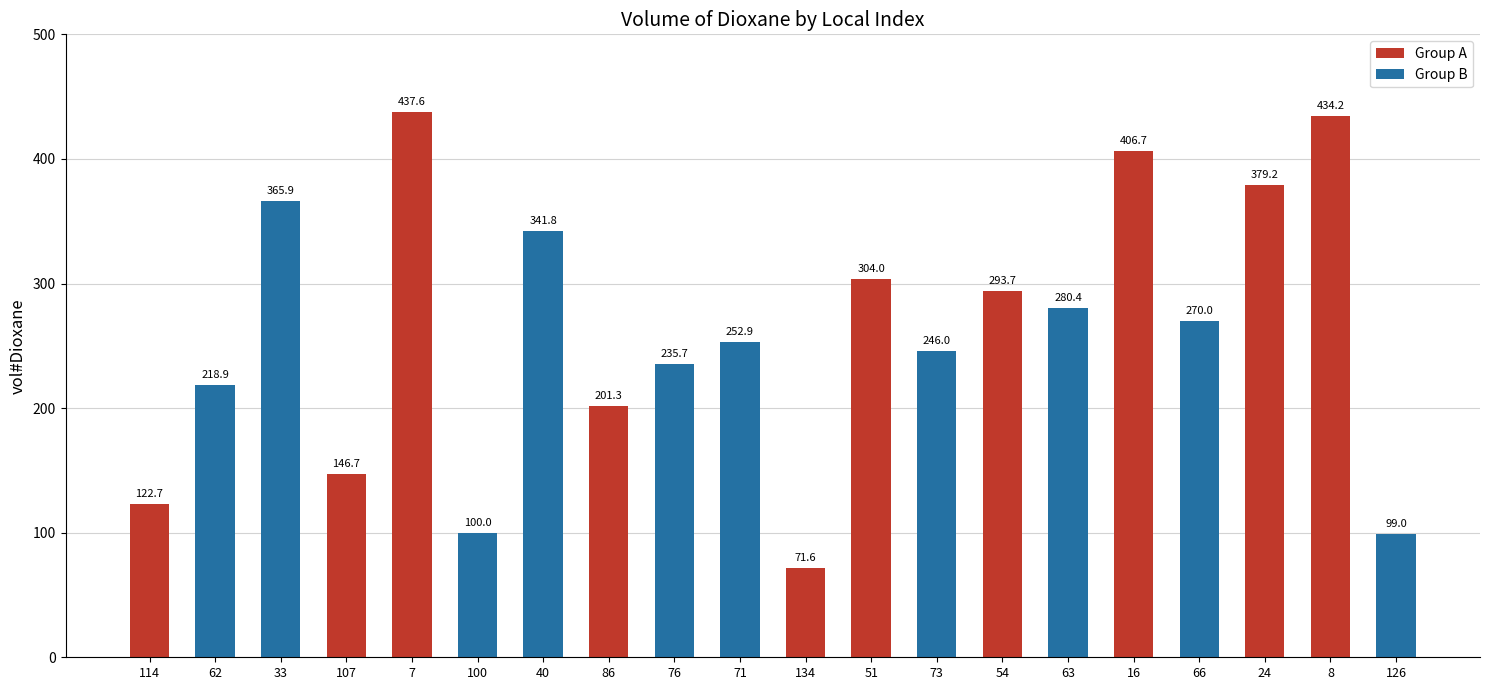

Are the bars horizontal?

No